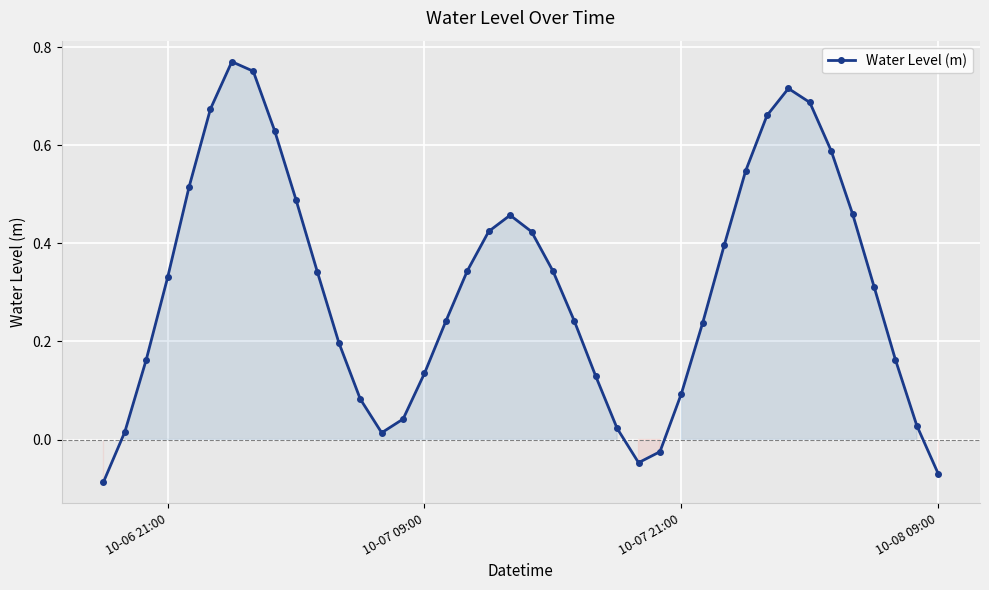

What is the difference between the maximum and minimum values?

0.9